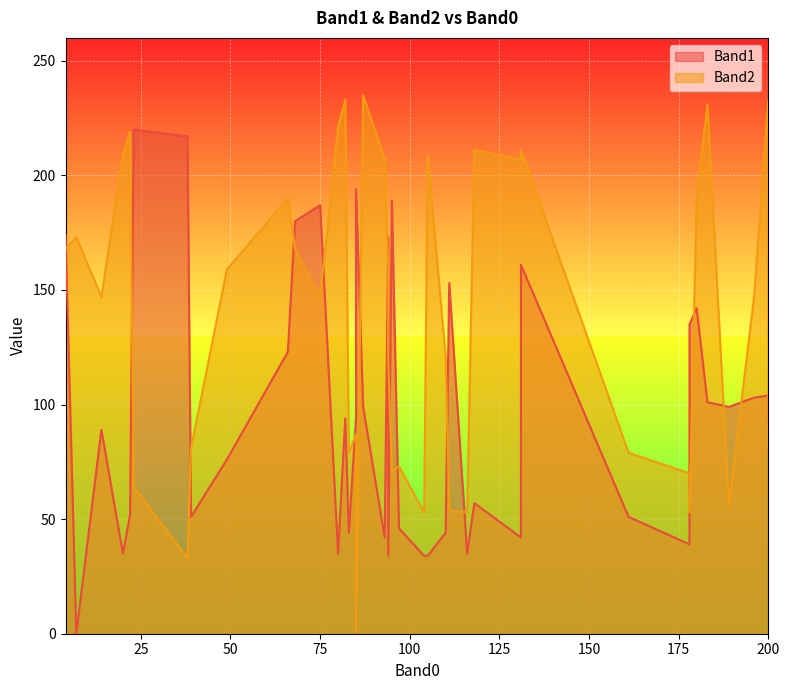

What is the approximate value of Band2 at 14, to the nearest 50?

150